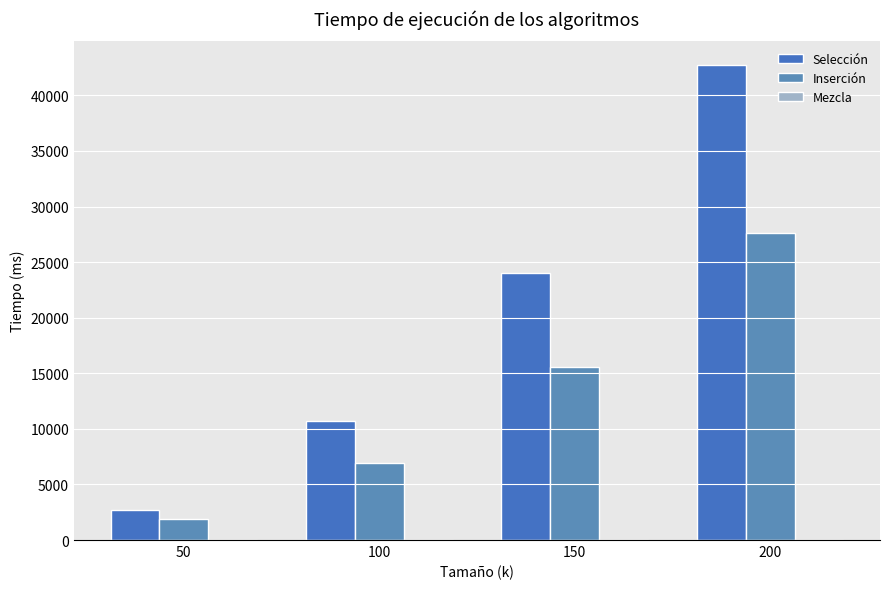

Count the number of categories in the chart.

4